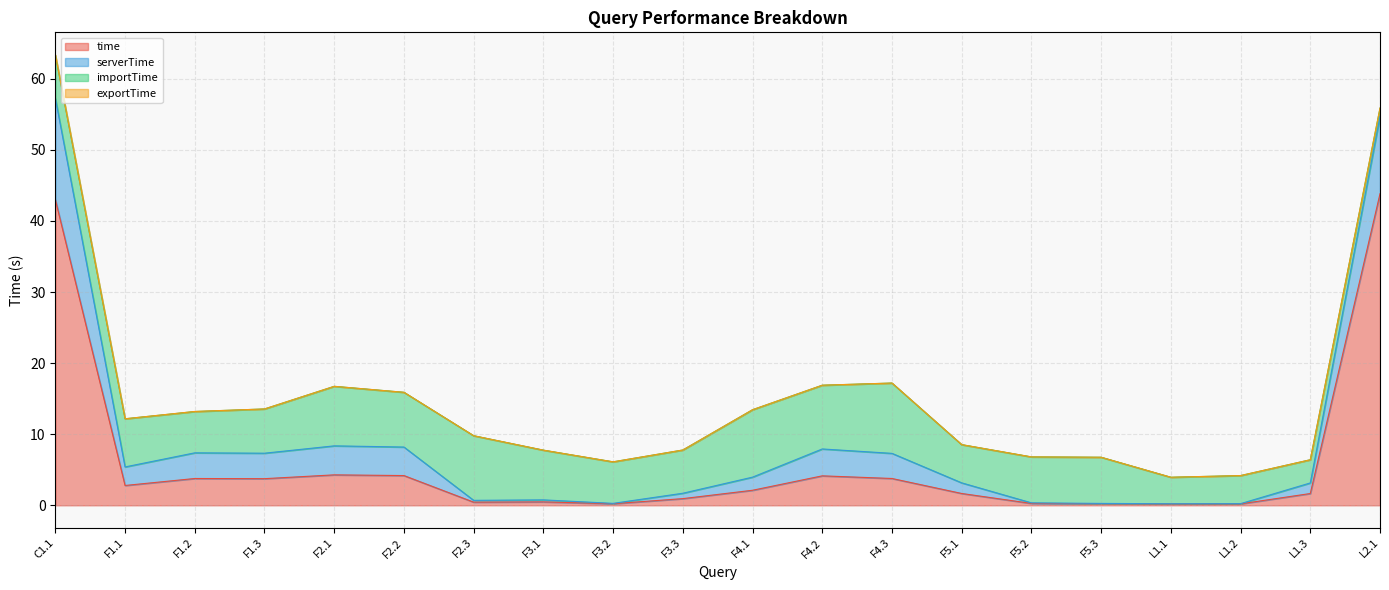

How many data points does each series have?

20